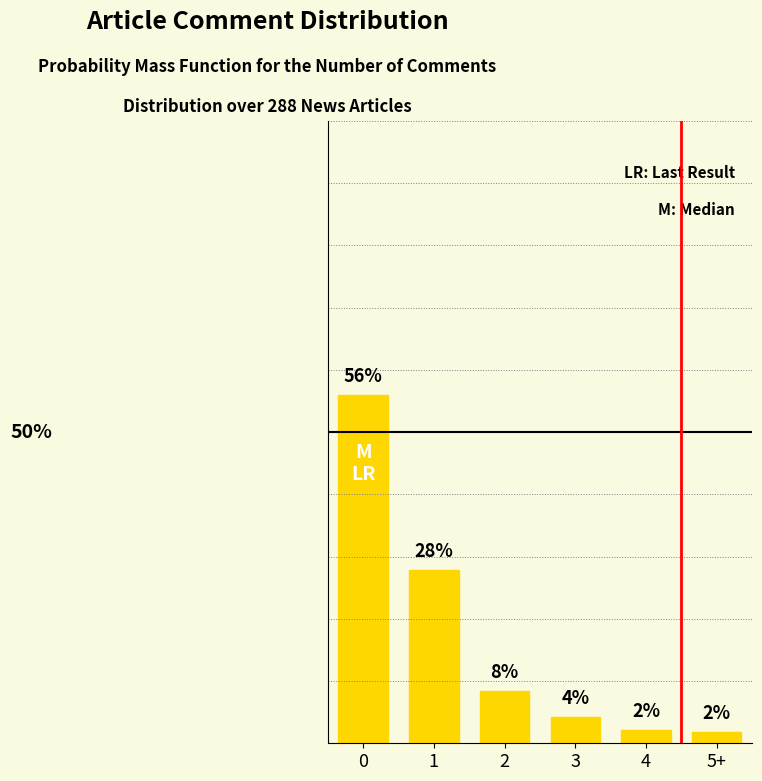

Reading left to right, what are all the values shown in this chart?

0=55.9	1=27.8	2=8.3	3=4.2	4=2.1	5+=1.7